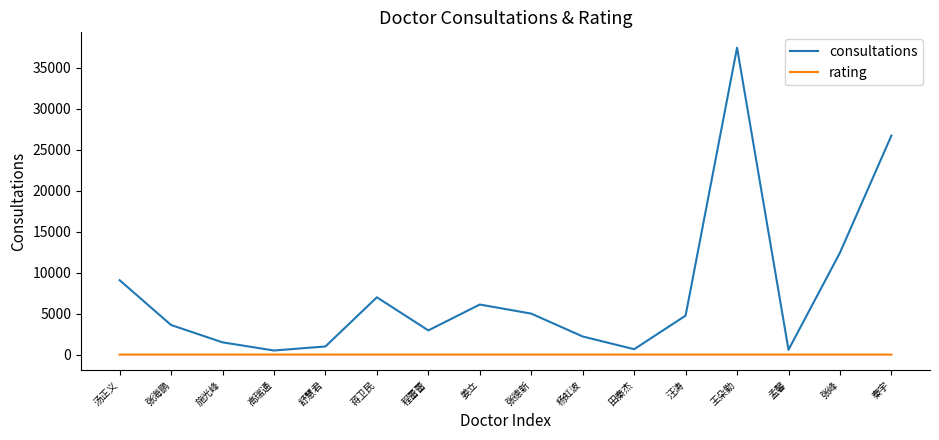

What is the minimum value for consultations?

512.0